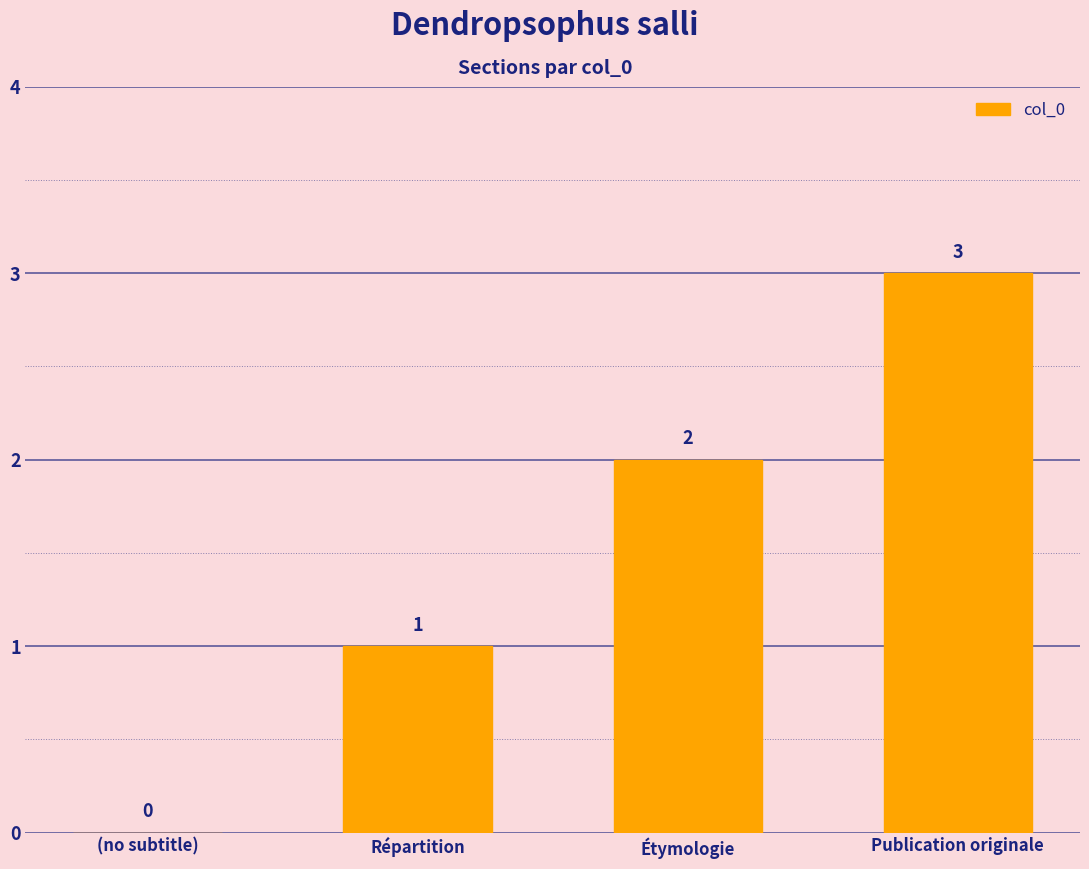

Between Publication originale and Étymologie, which is larger?

Publication originale